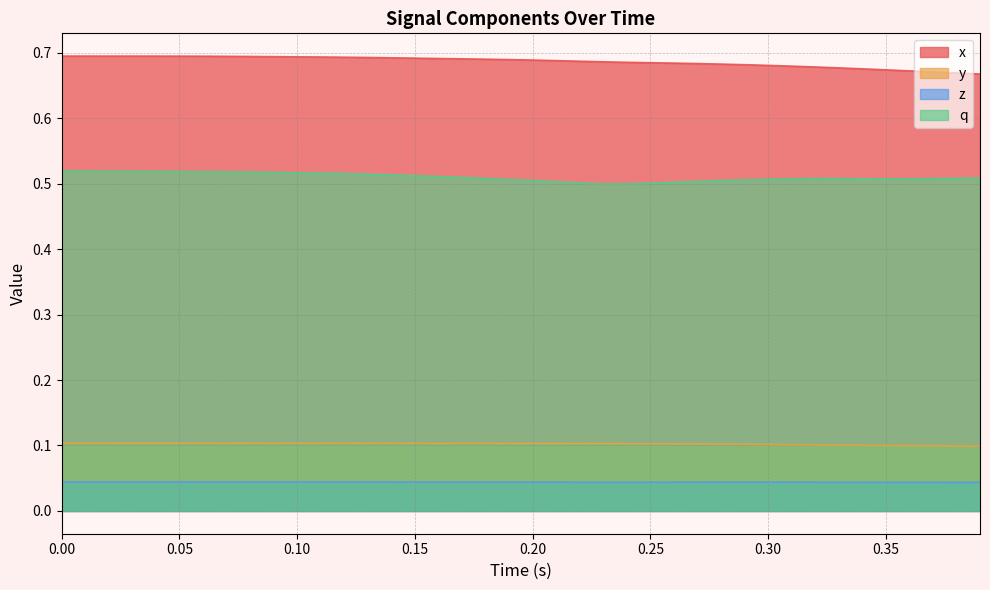

What is the lowest value of the y series?

0.1